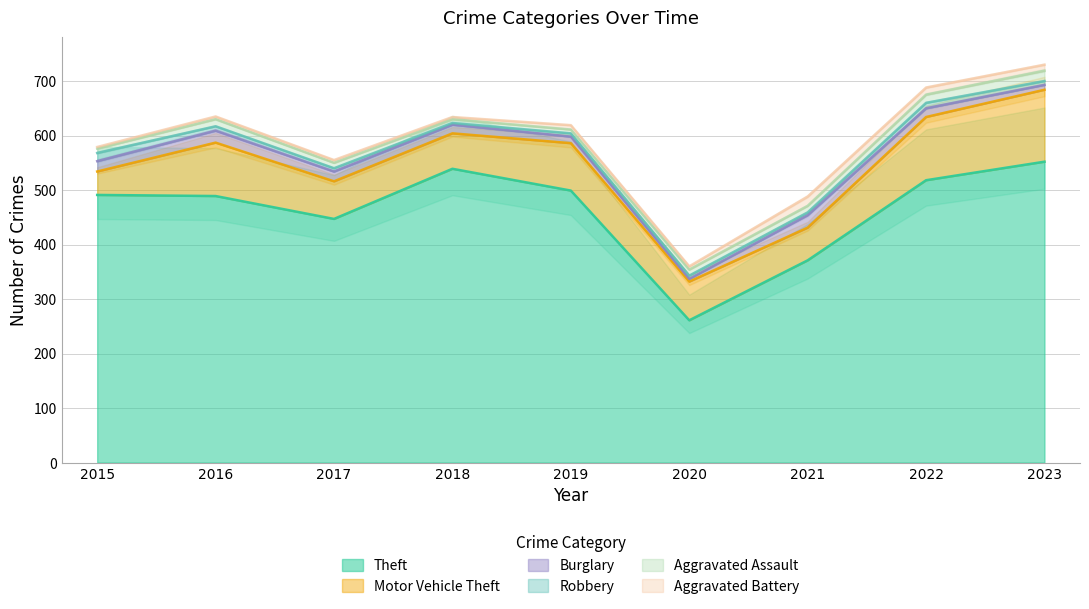

Which series has the largest range (max minus min)?

Theft